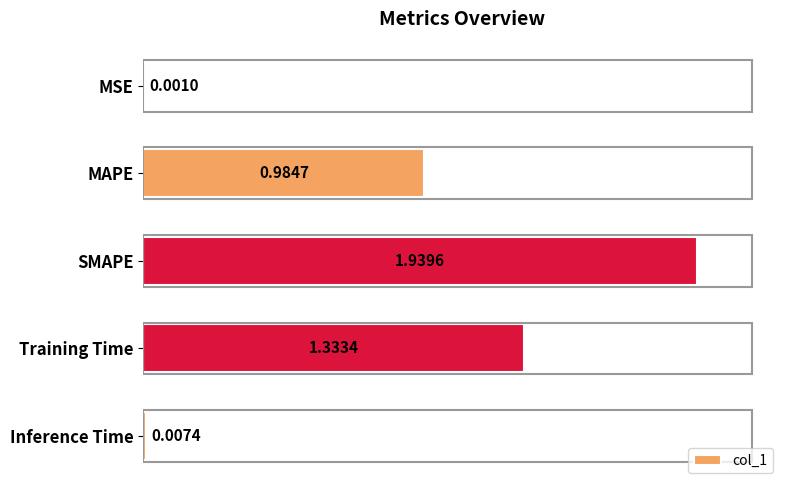

Which has a higher value, Training Time or SMAPE?

SMAPE